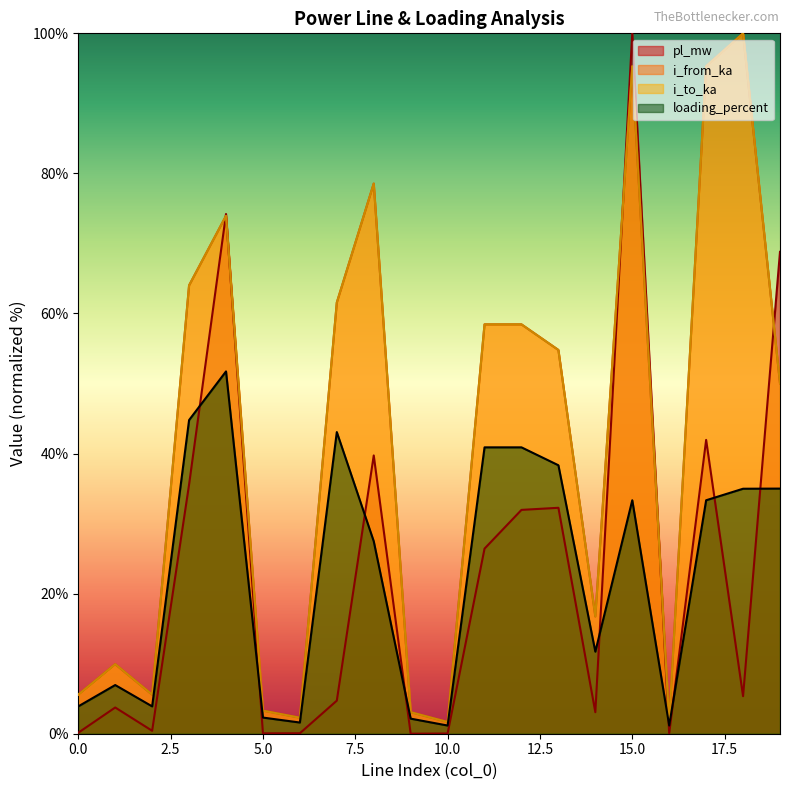

At how many categories does at least one series exceed 37?

11